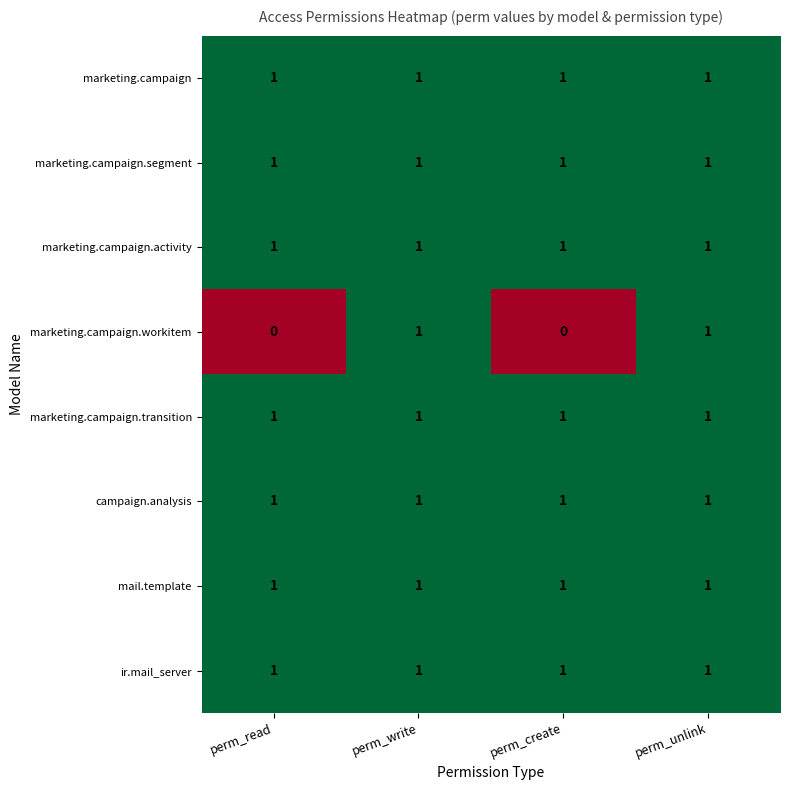

Which series has the largest range (max minus min)?

marketing.campaign.workitem